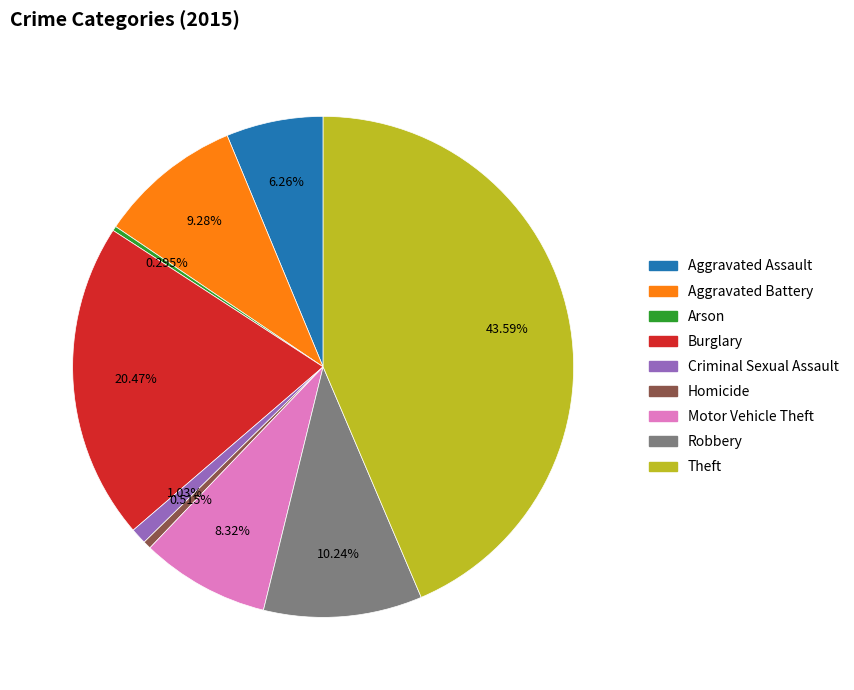

Which slice is the largest?

Theft